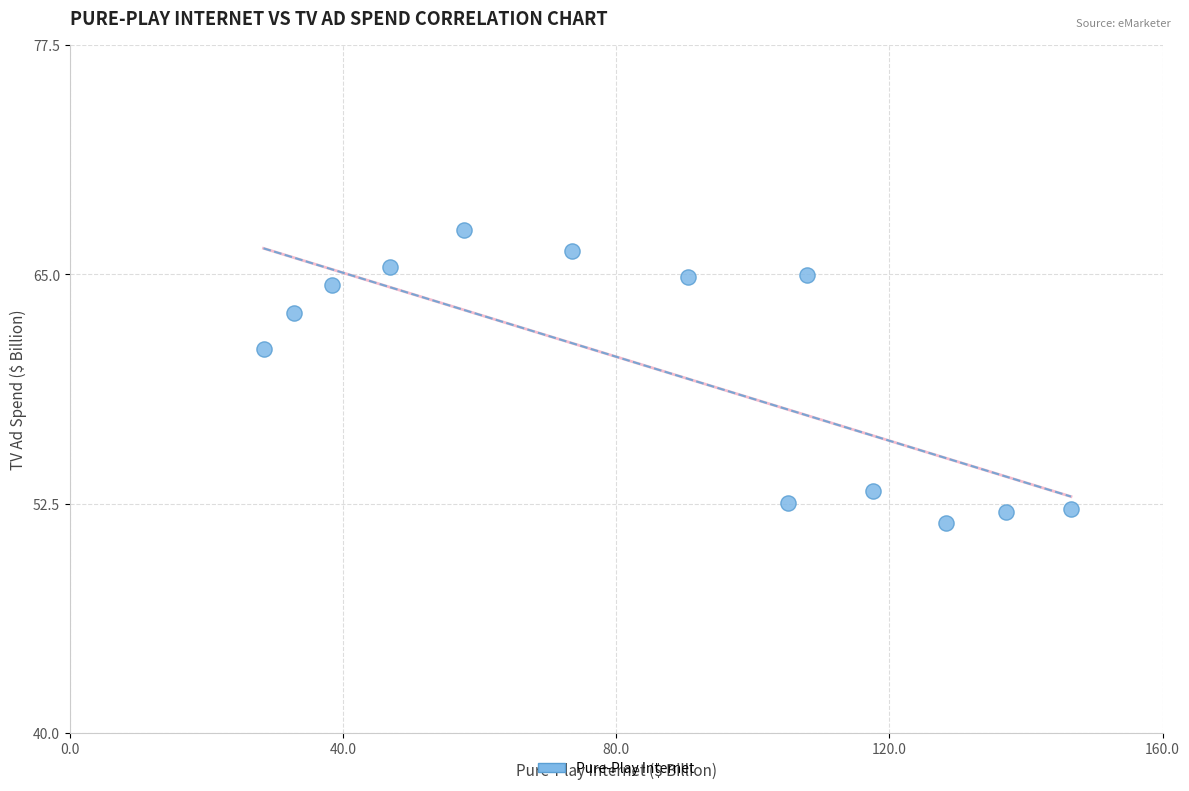

What Y value in the scatter plot is closest to 59?

60.9